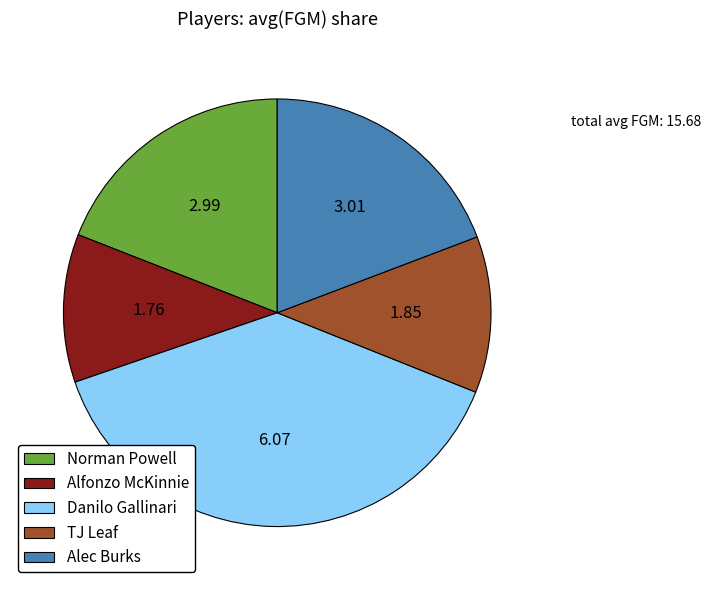

Is the sum of Norman Powell and TJ Leaf greater than half?

No